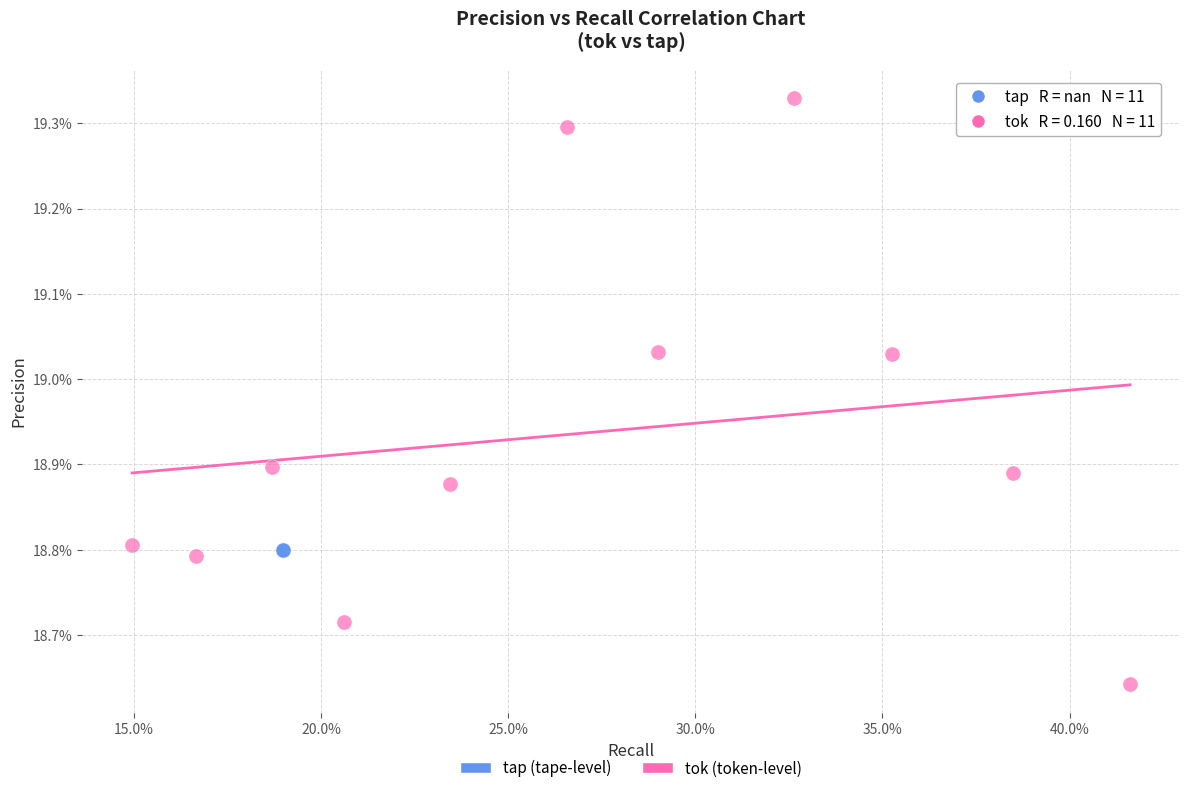

What are all the series names shown in the legend?

tap (tape-level), tok (token-level)